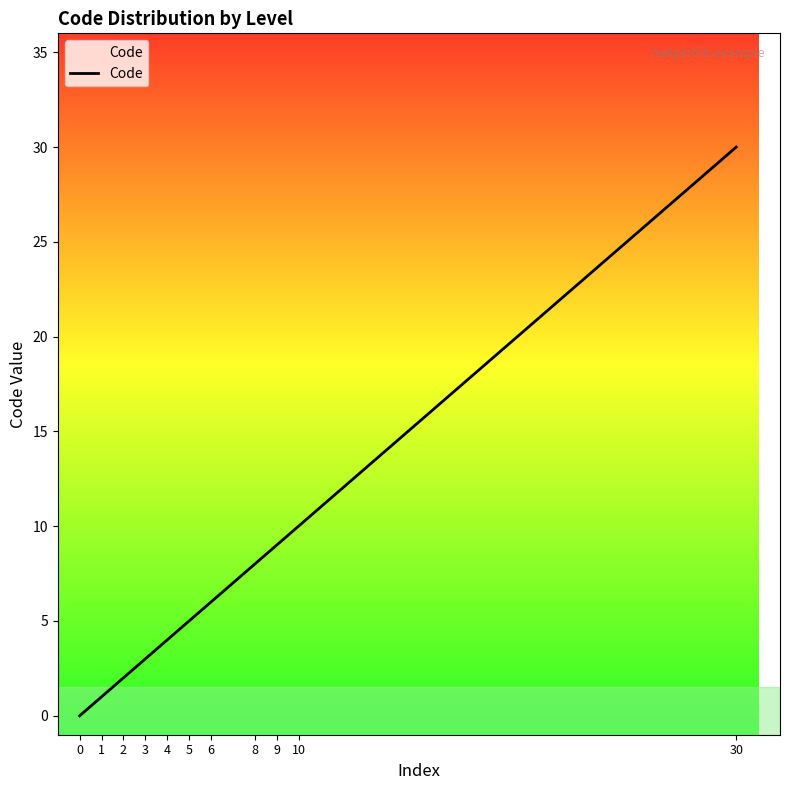

What is the maximum value shown in the chart?

30